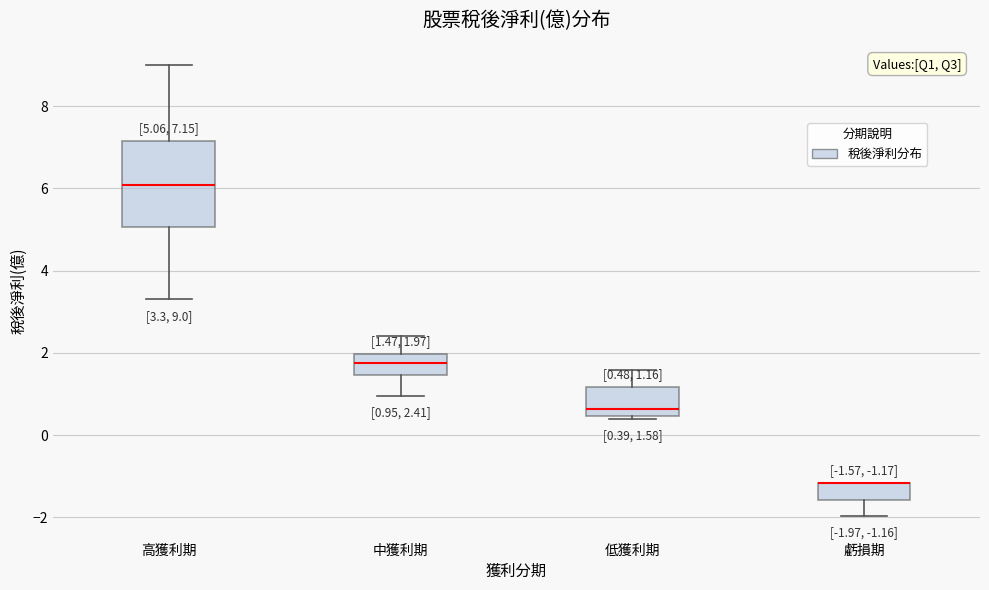

Comparing the boxes themselves (not the whiskers), which one is the tallest?

高獲利期